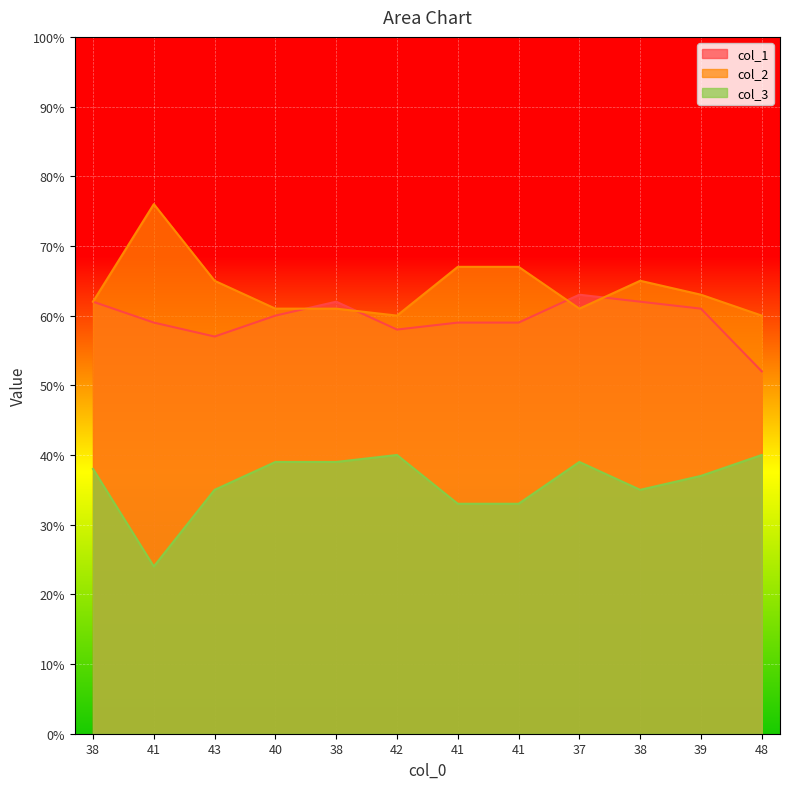

What is the difference between the highest and lowest values at 43?

30